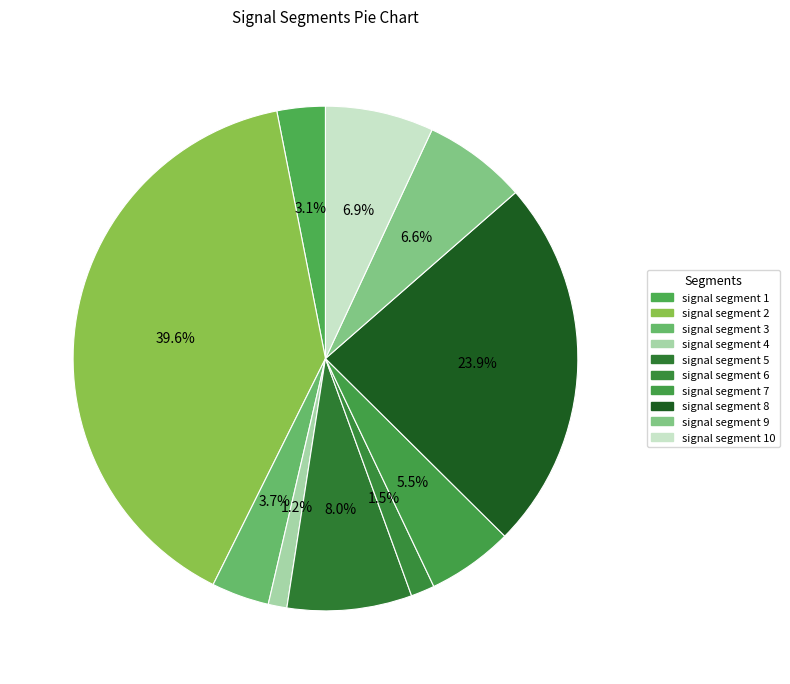

To the nearest percent, what percentage of the pie is signal segment 8?

24%